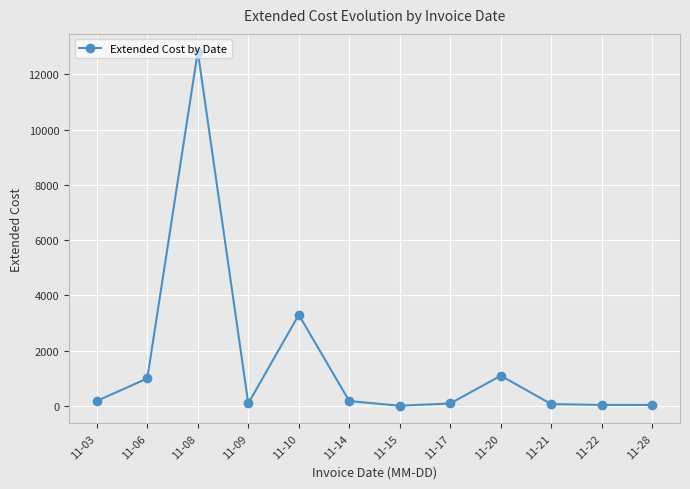

What is the difference between the maximum and minimum values?

12804.4